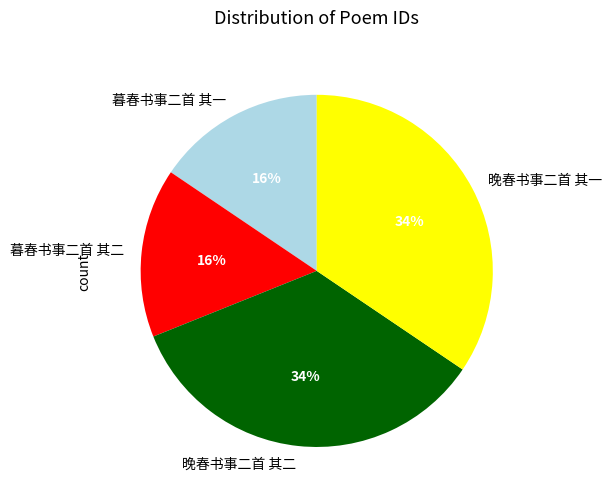

Does 暮春书事二首 其一 represent more than half of the total?

No